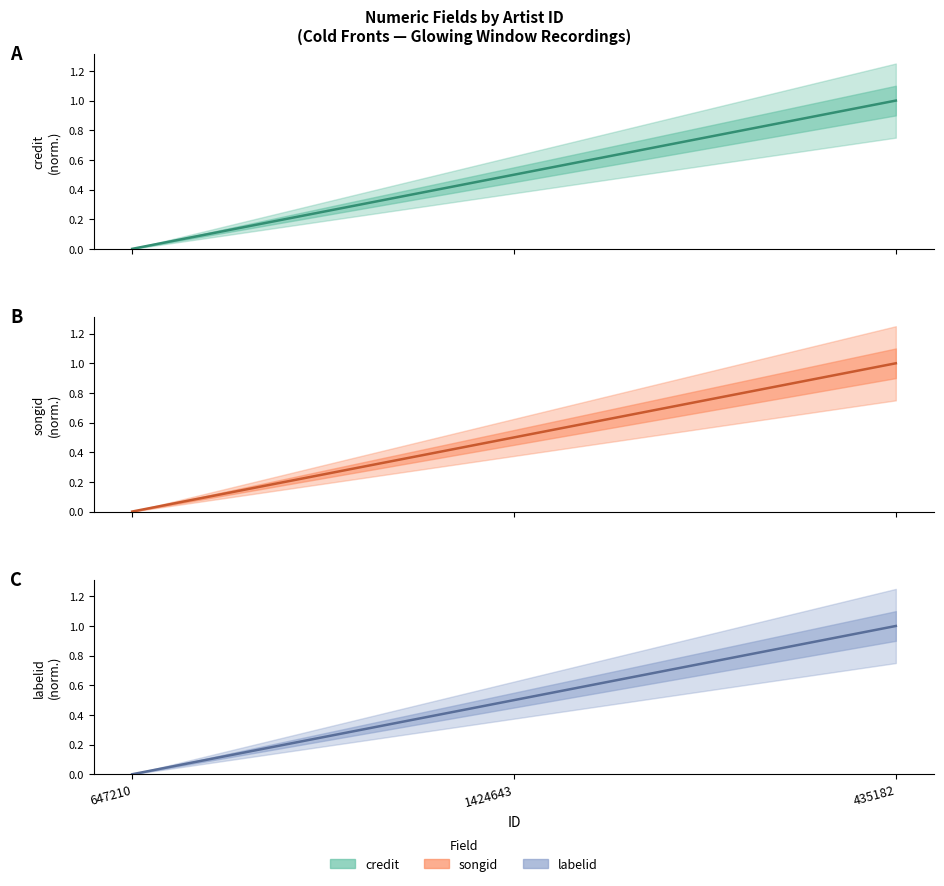

How many values in the credit series exceed 0?

2